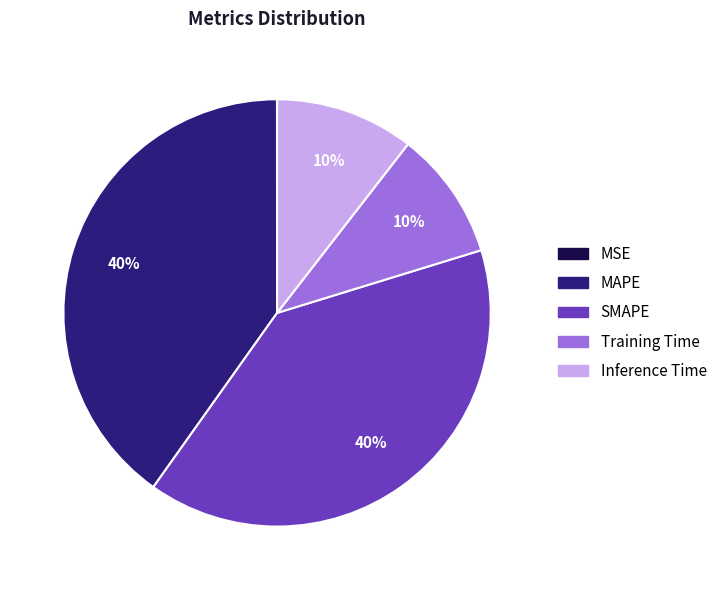

Is the sum of SMAPE and MAPE greater than half?

Yes